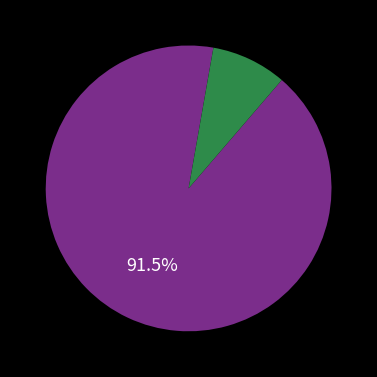

Is there any slice that represents more than half of the pie?

Yes